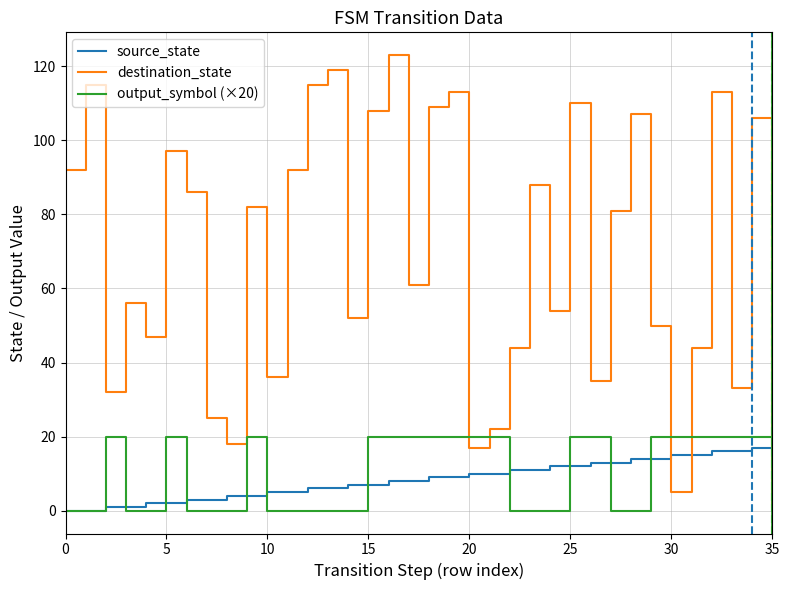

True or false: output_symbol (×20) and destination_state cross at least once.

True